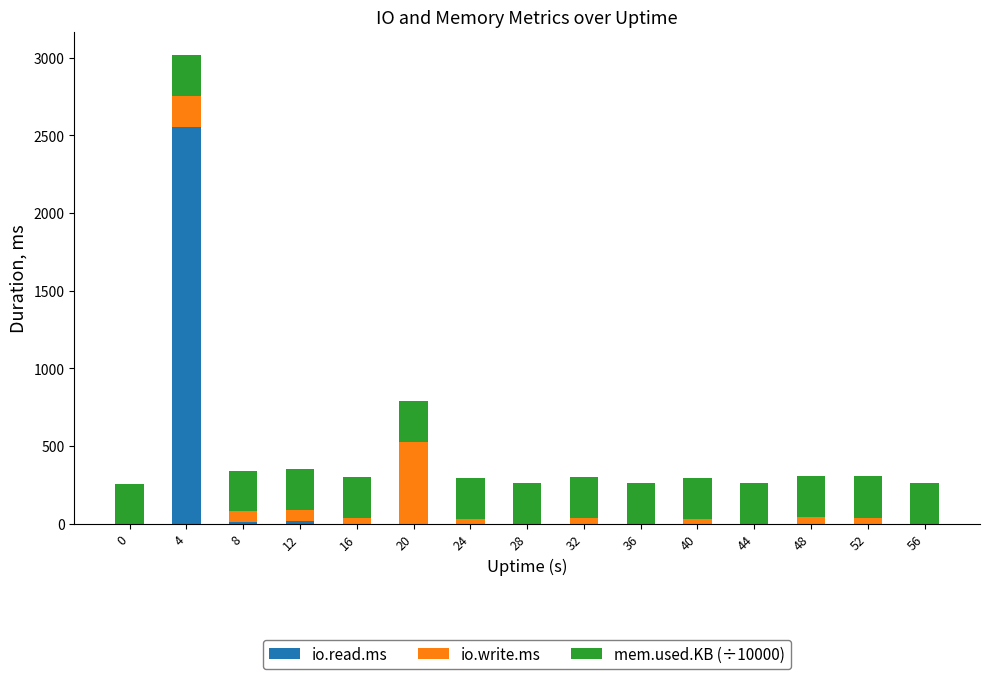

At which category is the sum across all series the highest?

4